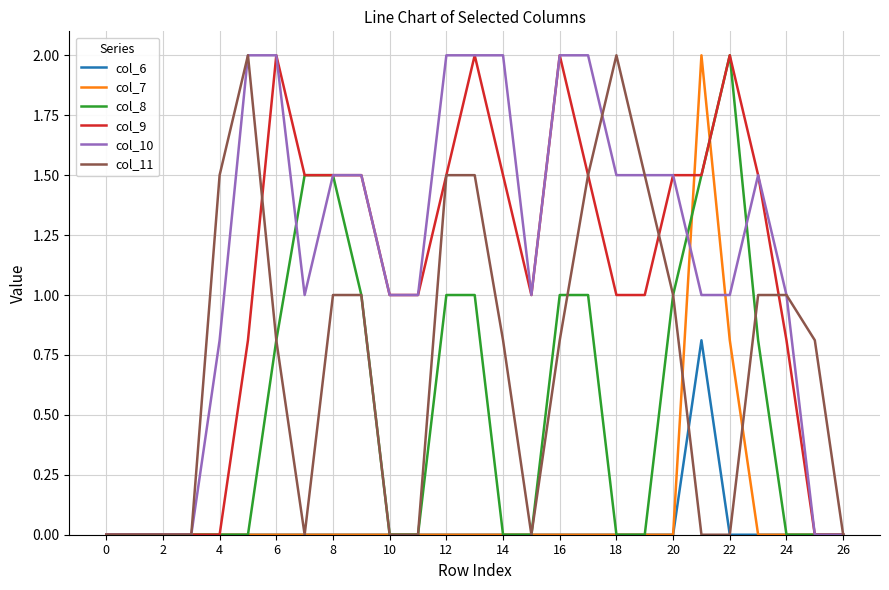

Which series has the largest total across all categories?

col_10